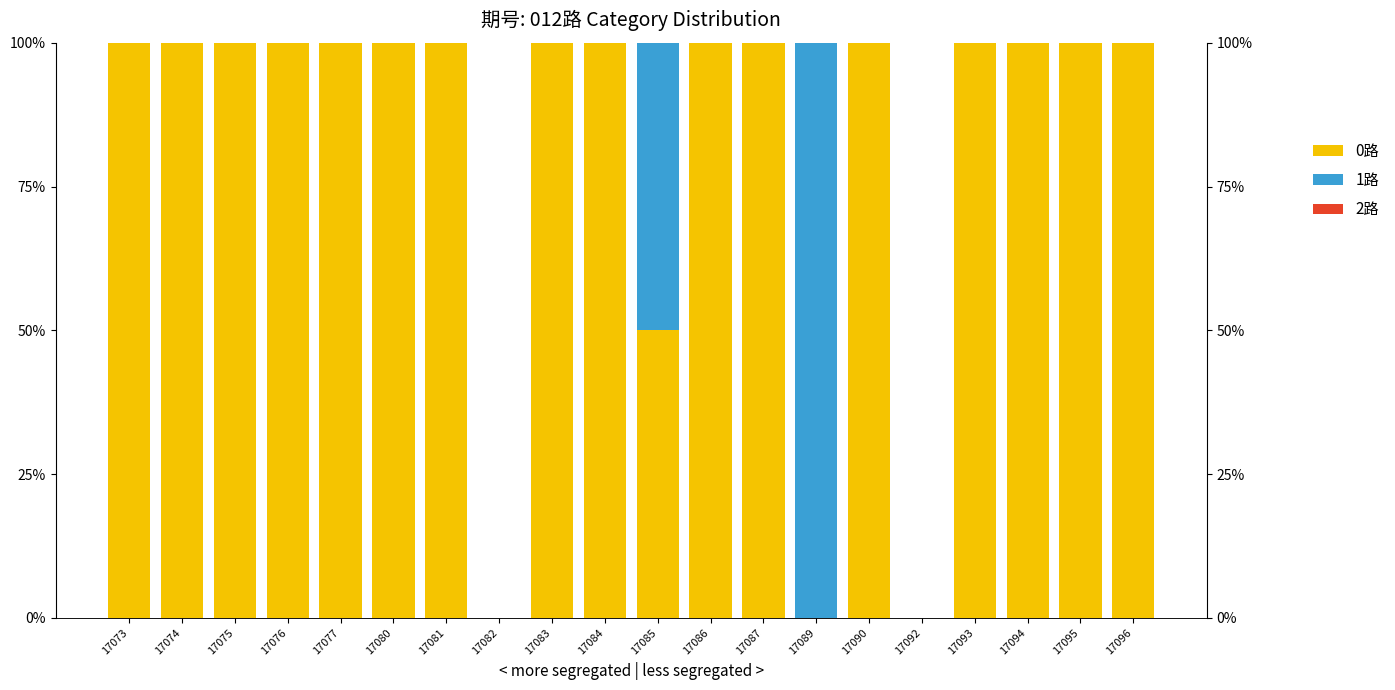

What is the difference between the maximum and minimum values in the 1路 series?

100